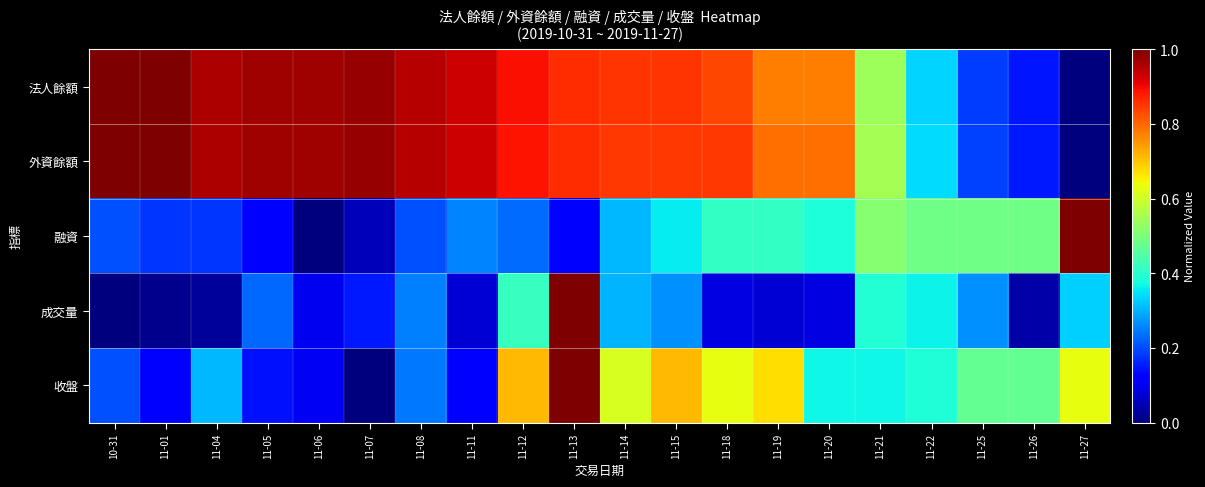

How many series are shown in this chart?

5